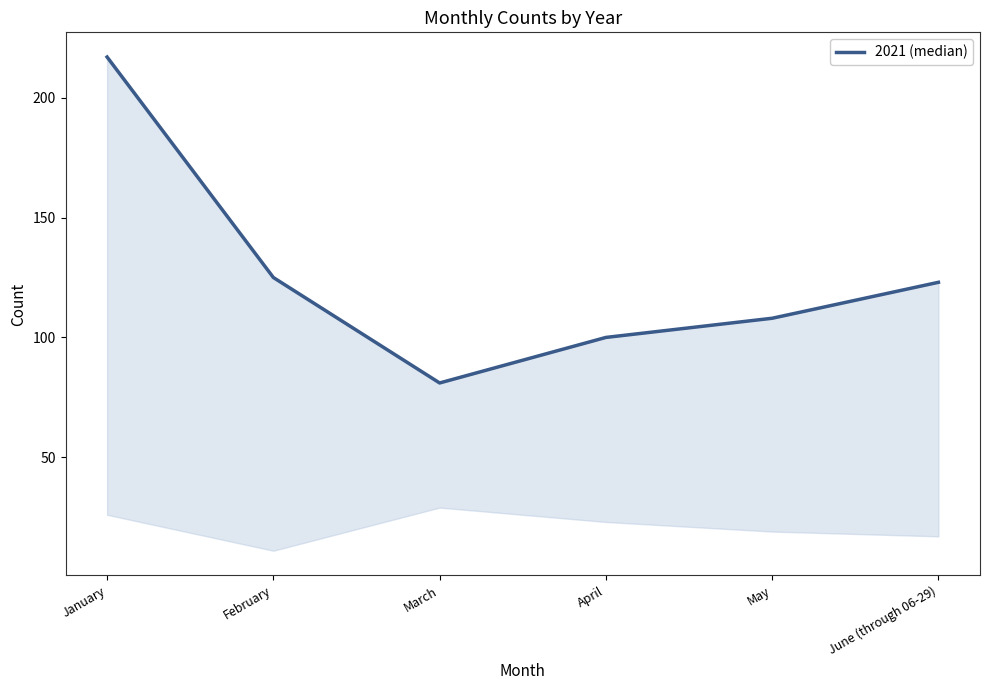

What is the label of the 3rd point from the left?

March